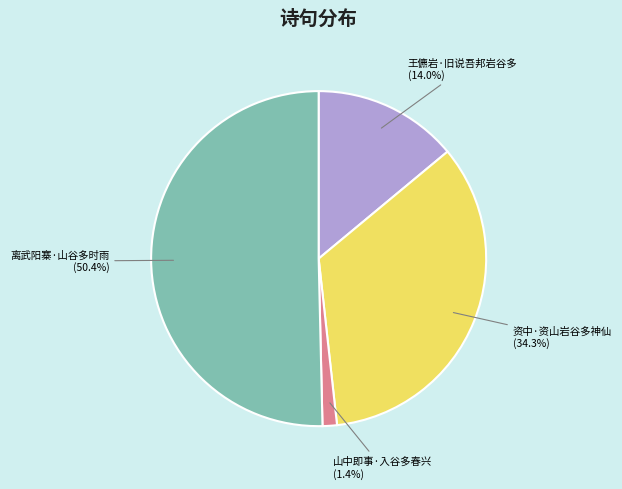

How many segments does this pie chart have?

4